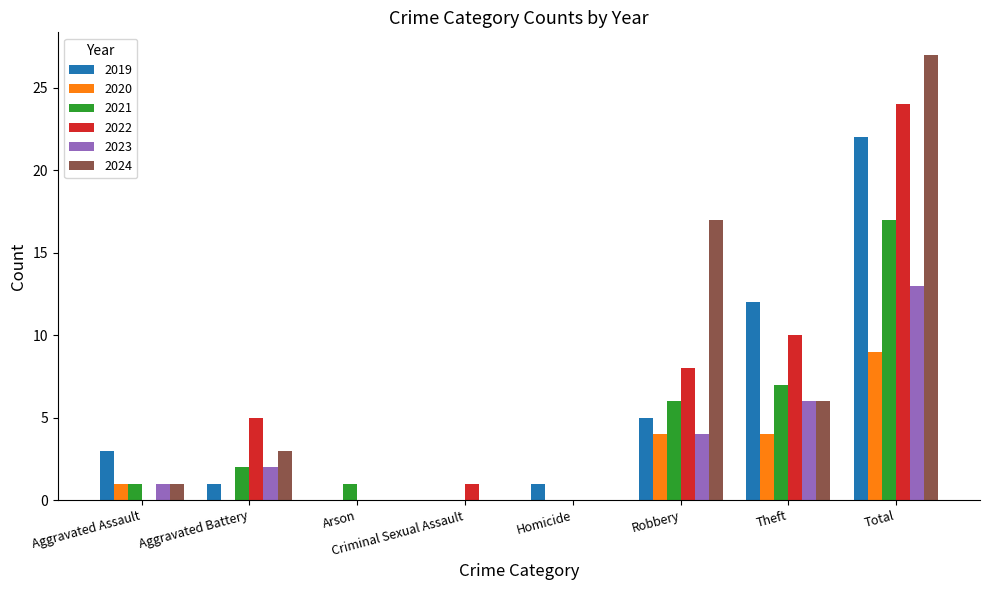

Reading left to right, extract all data points from this chart.

2019: 3	1	0	0	1	5	12	22
2020: 1	0	0	0	0	4	4	9
2021: 1	2	1	0	0	6	7	17
2022: 0	5	0	1	0	8	10	24
2023: 1	2	0	0	0	4	6	13
2024: 1	3	0	0	0	17	6	27